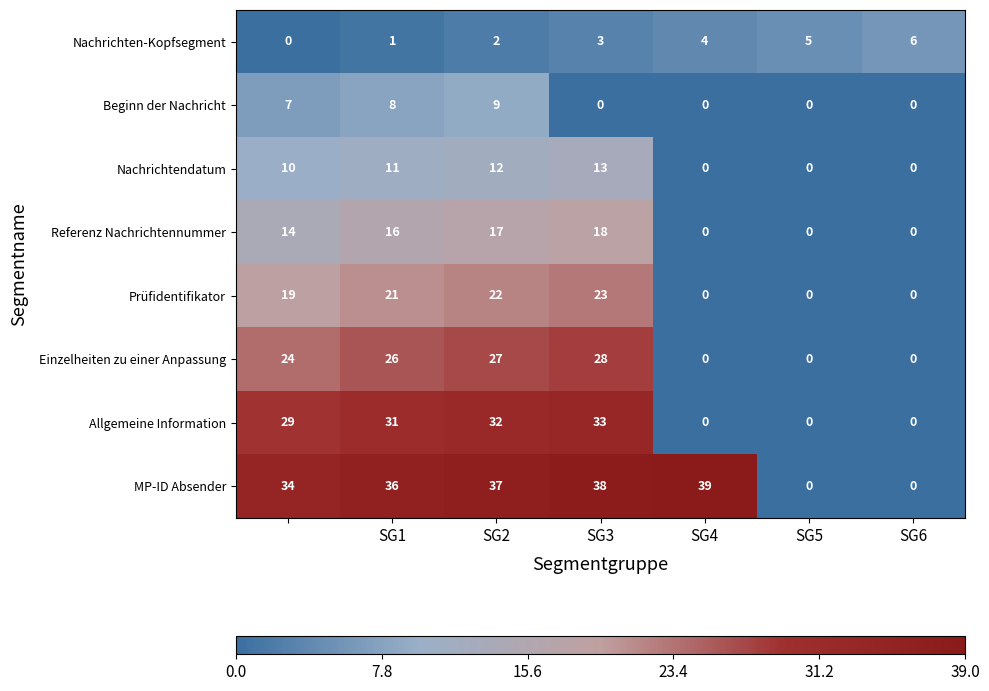

Which series has the largest total across all categories?

MP-ID Absender